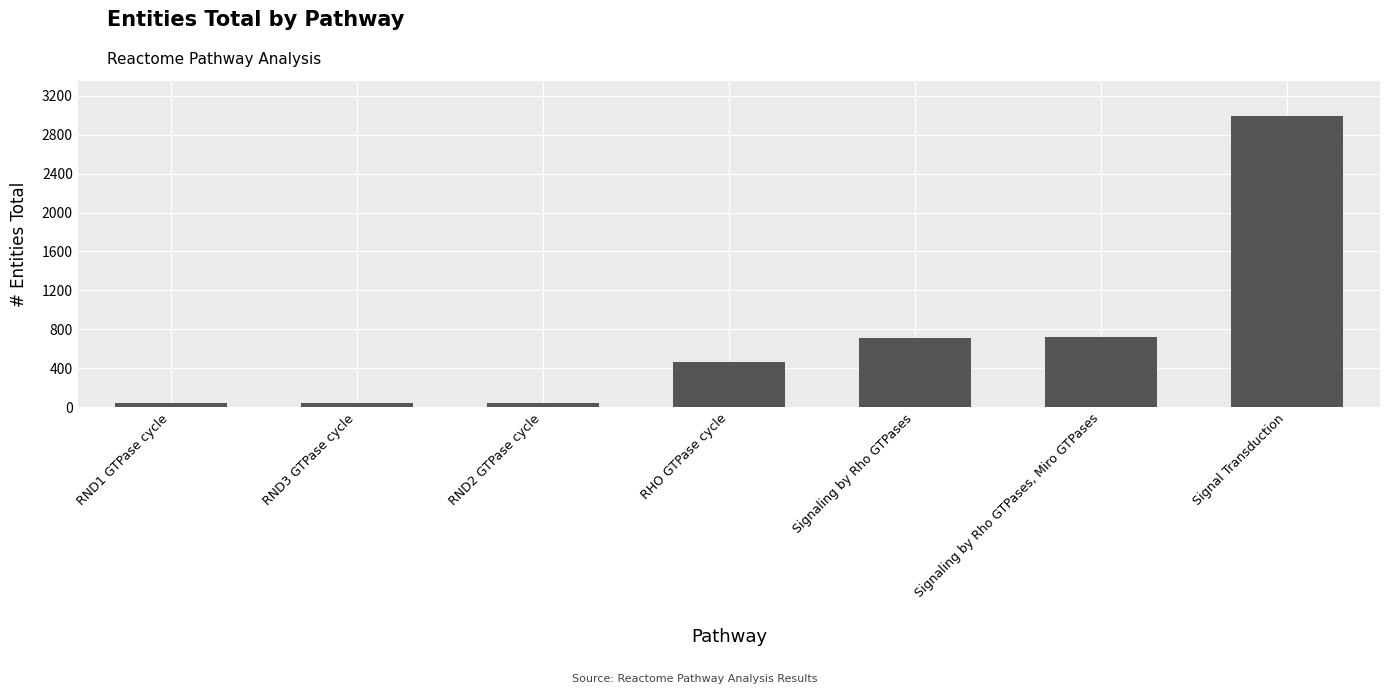

How many bars are there in total?

7